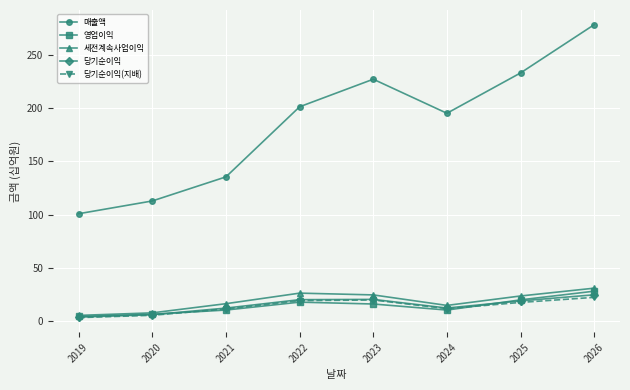

What is the difference between the 매출액 values at 2019 and 2023?

126.1